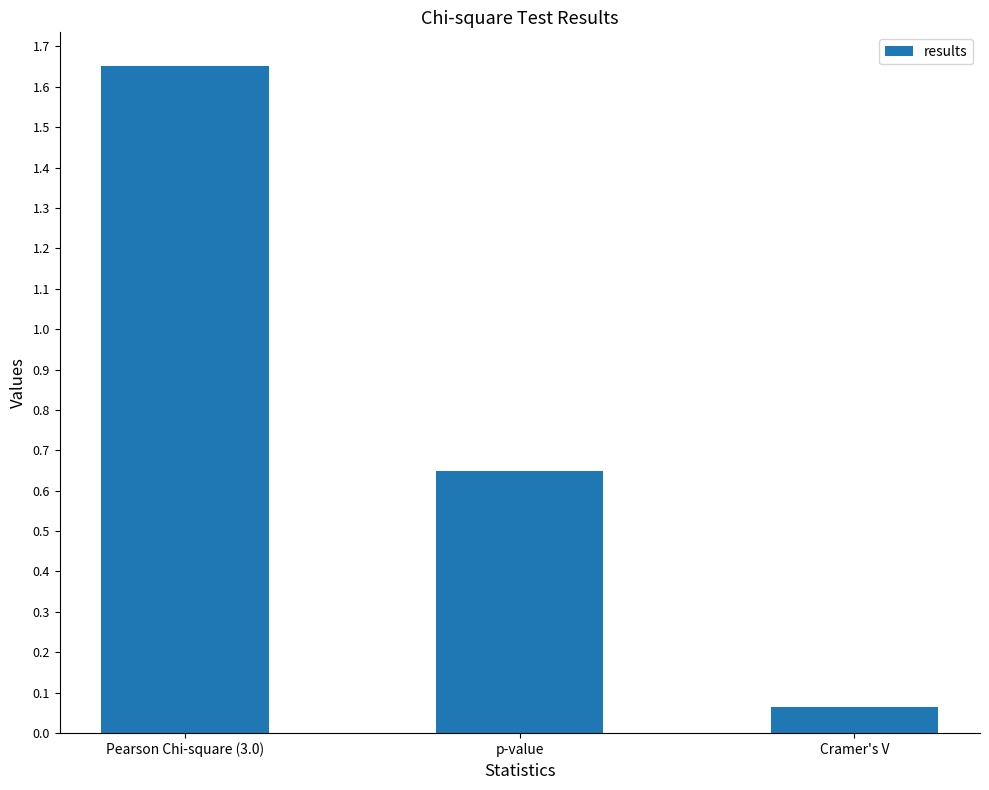

List the labels in order of value, largest first.

Pearson Chi-square (3.0), p-value, Cramer's V